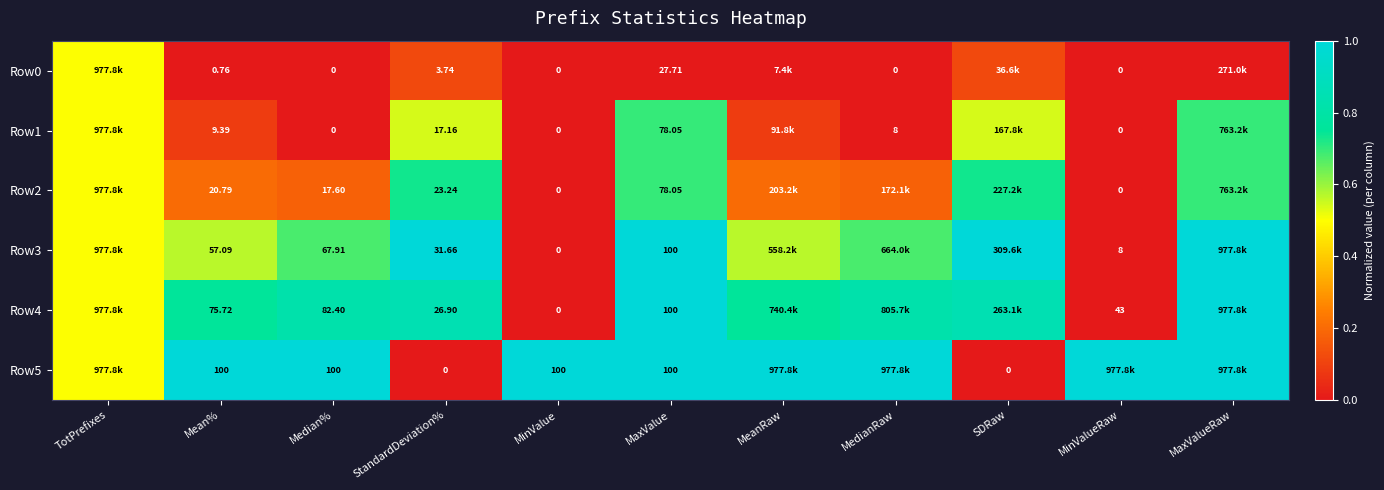

What is the average value of the Row0 series?

0.1